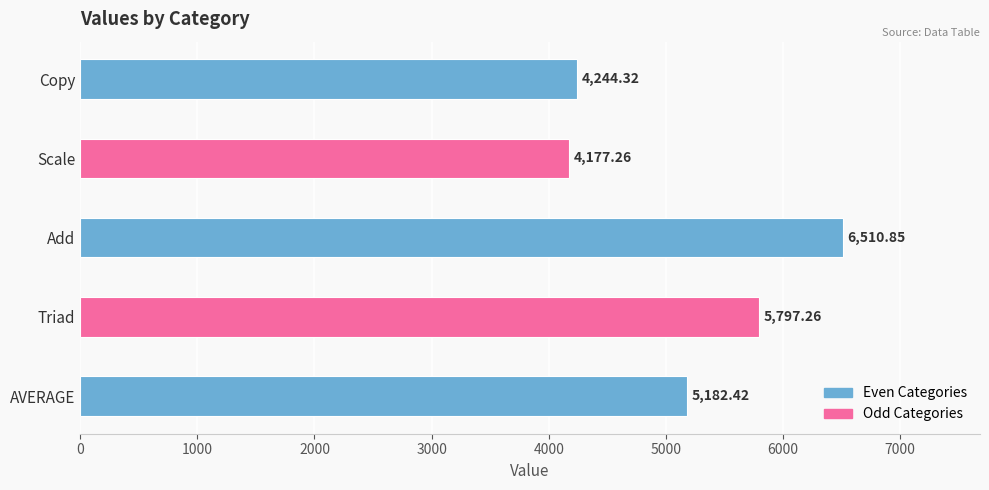

Between Triad and Add, which is larger?

Add